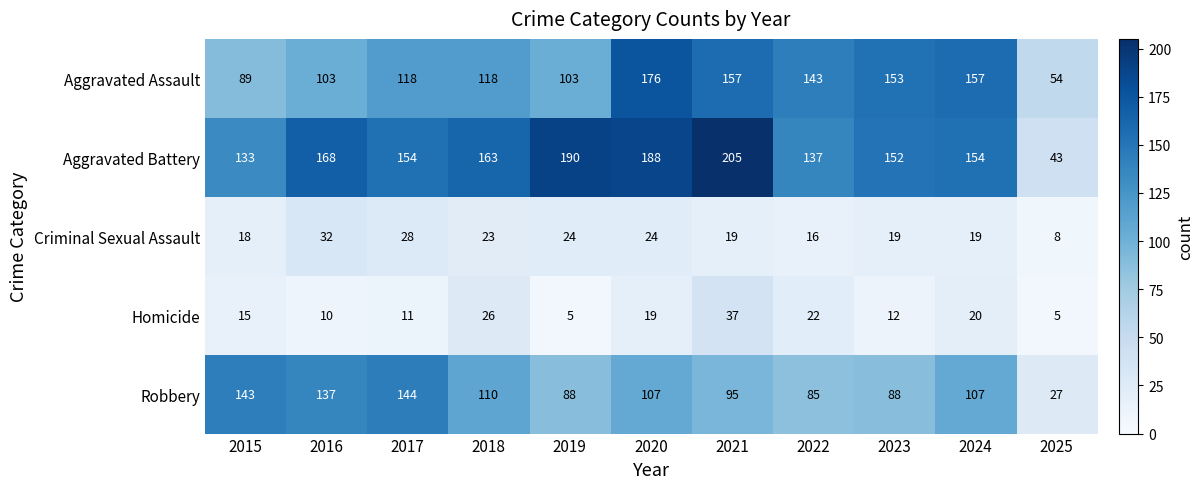

At how many categories does at least one series exceed 166?

4